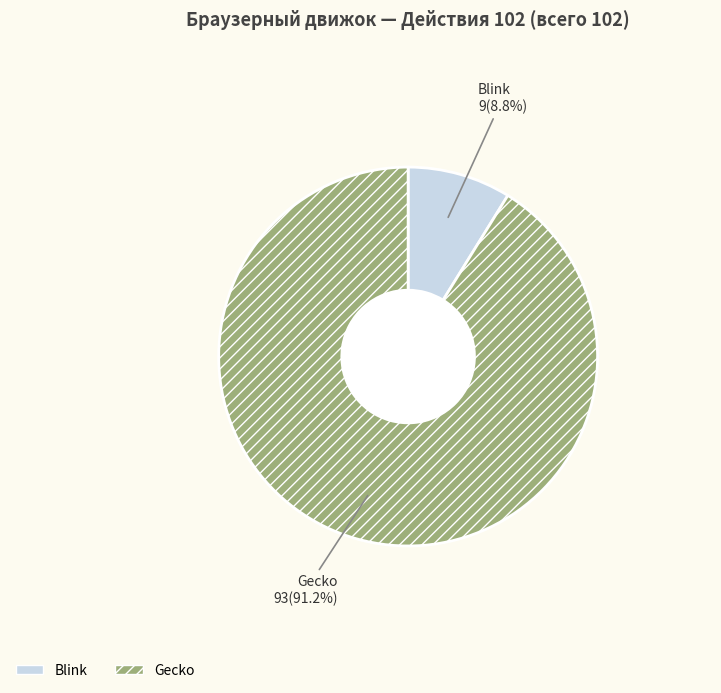

To the nearest percent, what is the difference between the largest and smallest slice percentages?

82%